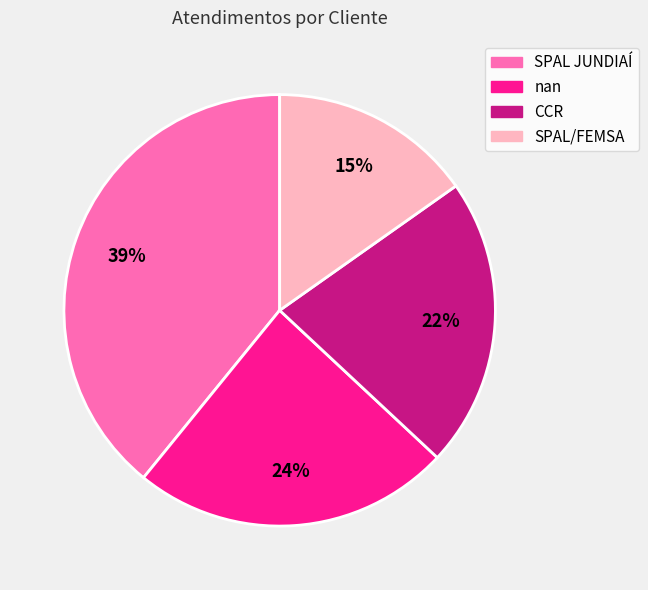

Which slice is the largest?

SPAL JUNDIAÍ